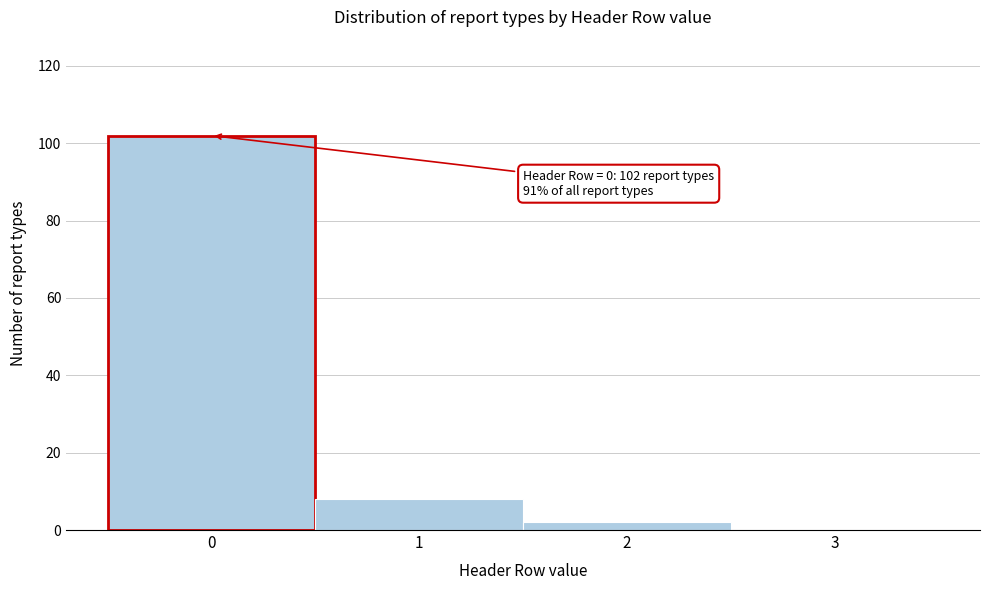

Which range on the x-axis has the tallest bar?

-0.5 to 0.5